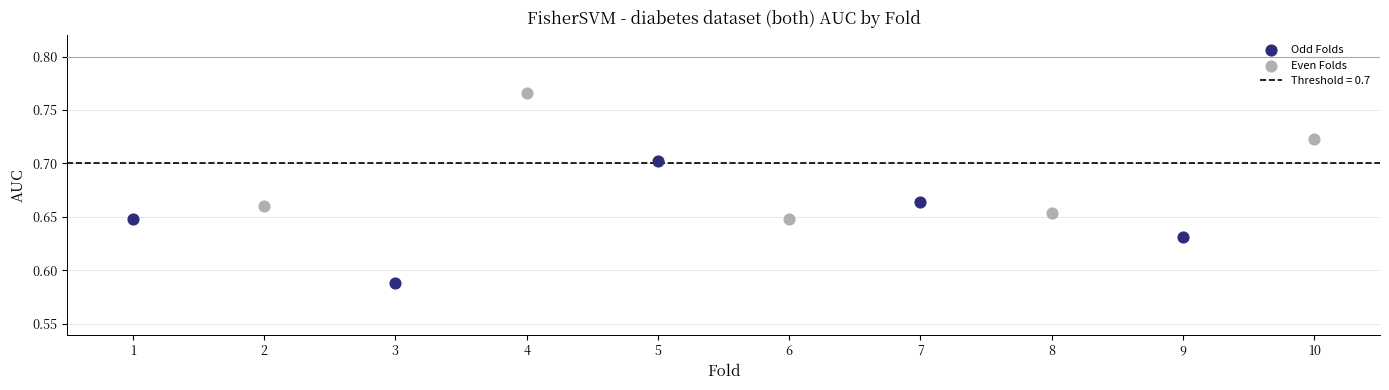

Which series reaches the minimum Y coordinate?

Odd Folds